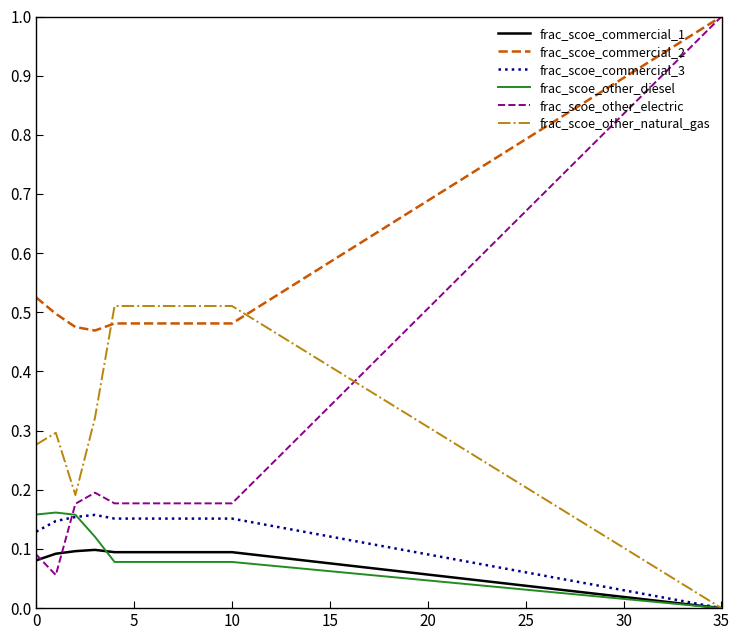

Which series has the largest range (max minus min)?

frac_scoe_other_electric